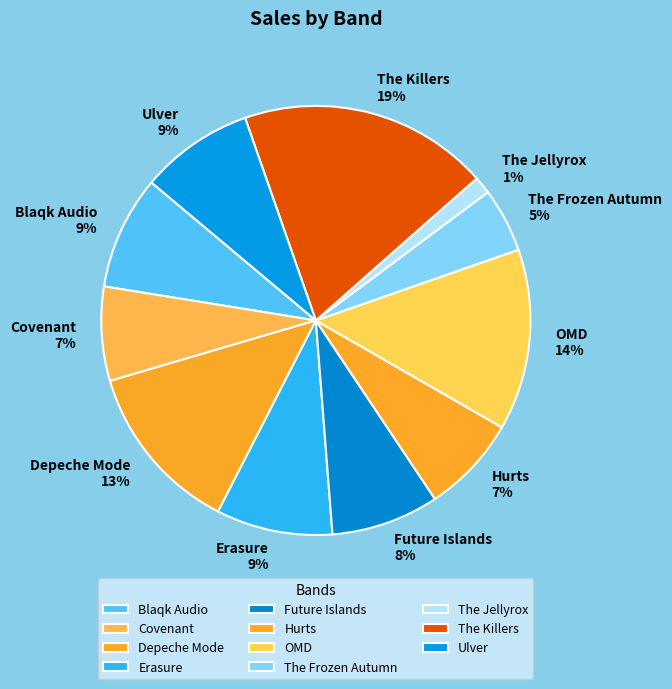

Count the number of slices in the pie.

11